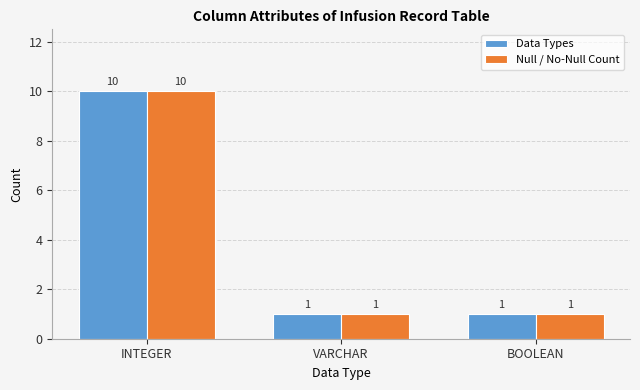

How many distinct data groups are displayed?

2